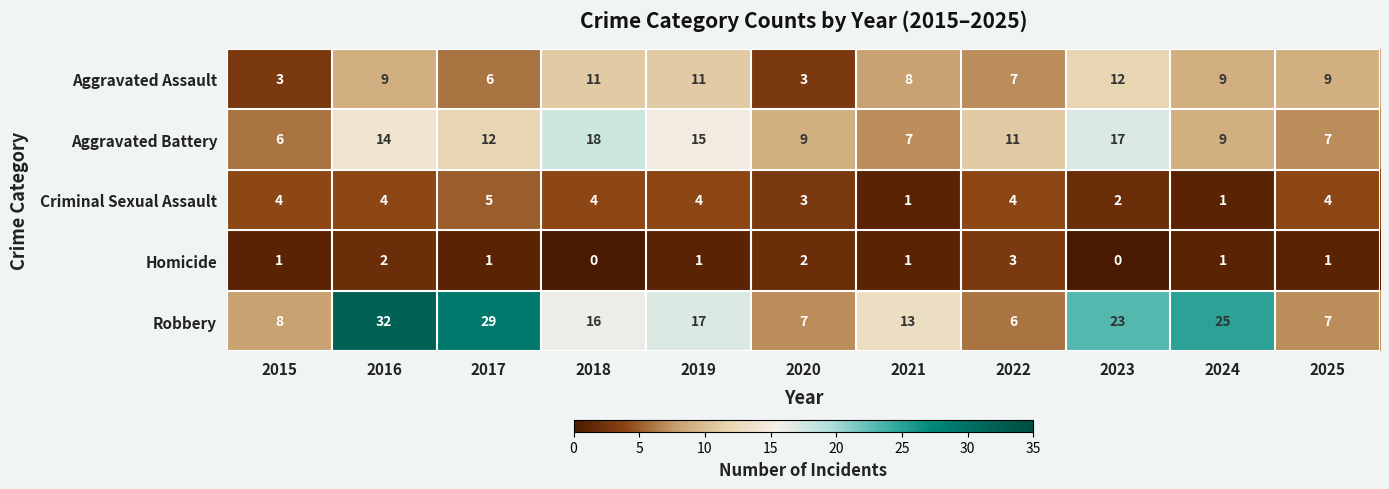

The Homicide series shows 1 at 2017. True or false?

True